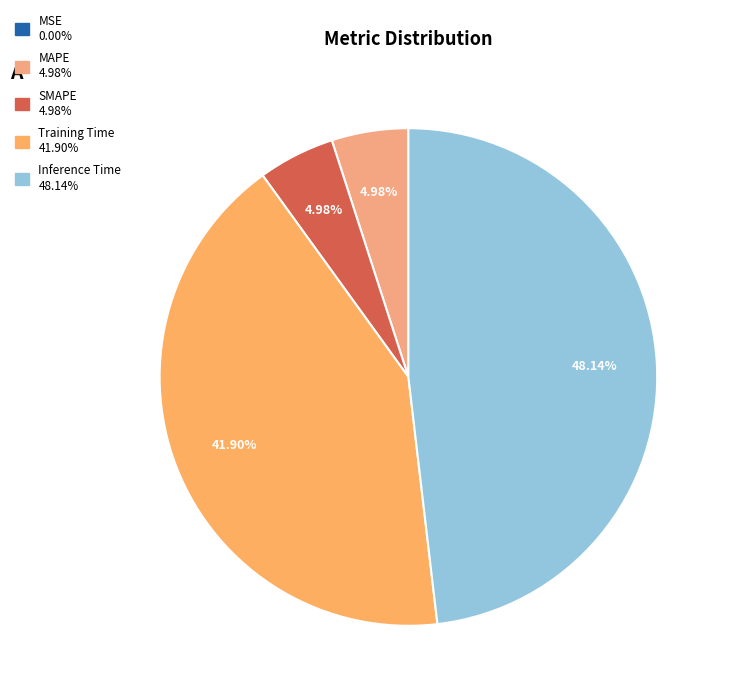

The Training Time slice represents 42% of the pie. True or false?

True